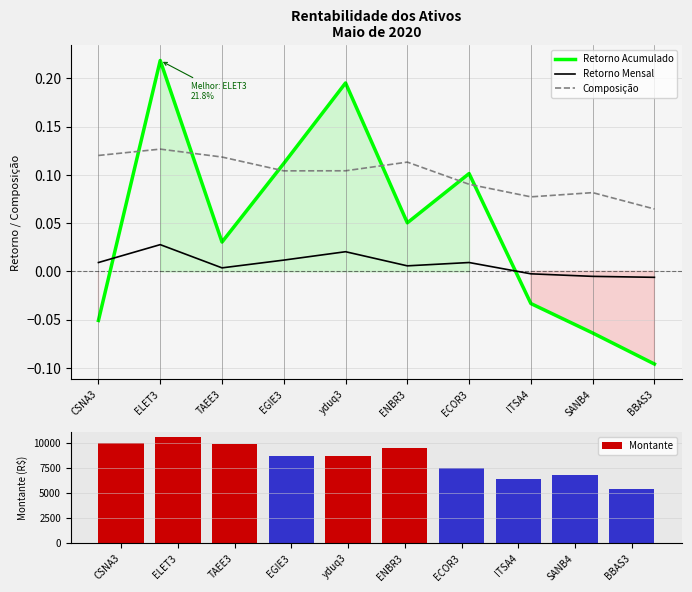

Is it true that Composição equals 0.1 at ELET3?

True